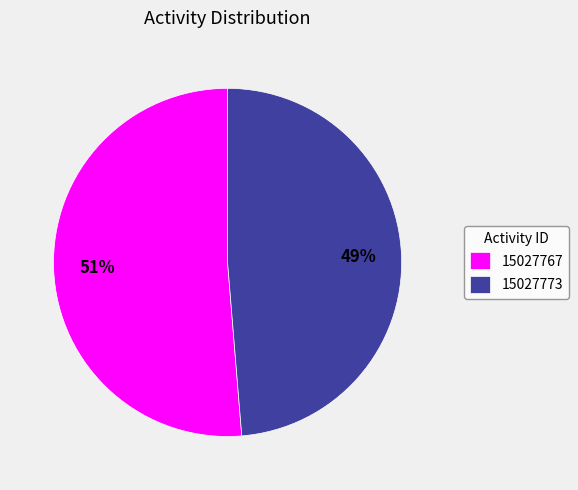

What is the majority slice?

15027767